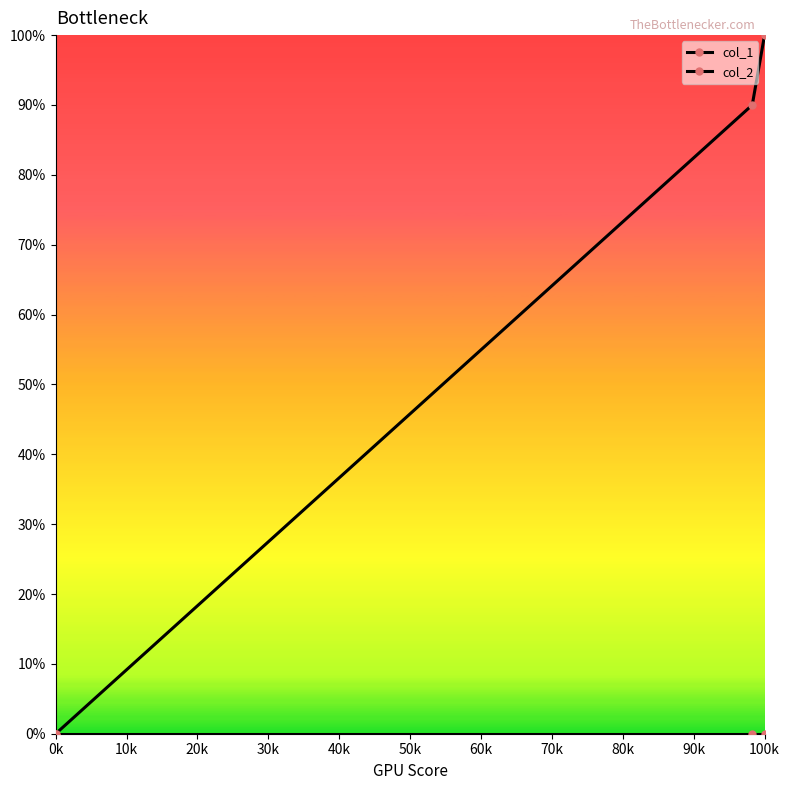

Count the number of data series in this chart.

2